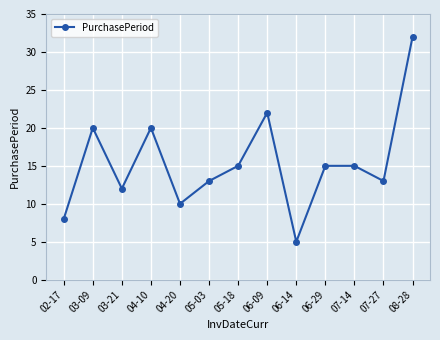

What is the difference between the values at 08-28 and 06-09?

10